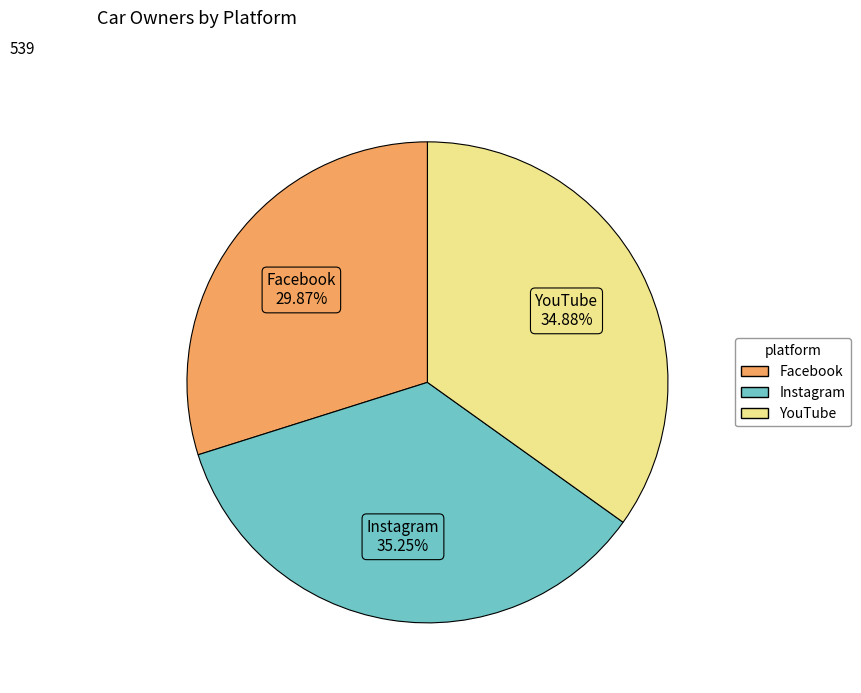

What is the smallest slice in the pie chart?

Facebook